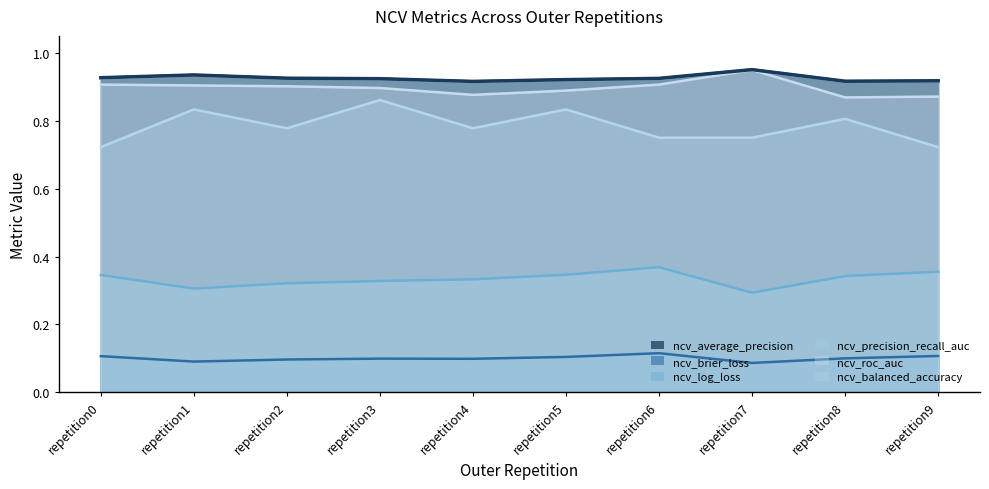

In ncv_roc_auc, how many points are higher than both neighbors (excluding endpoints)?

1